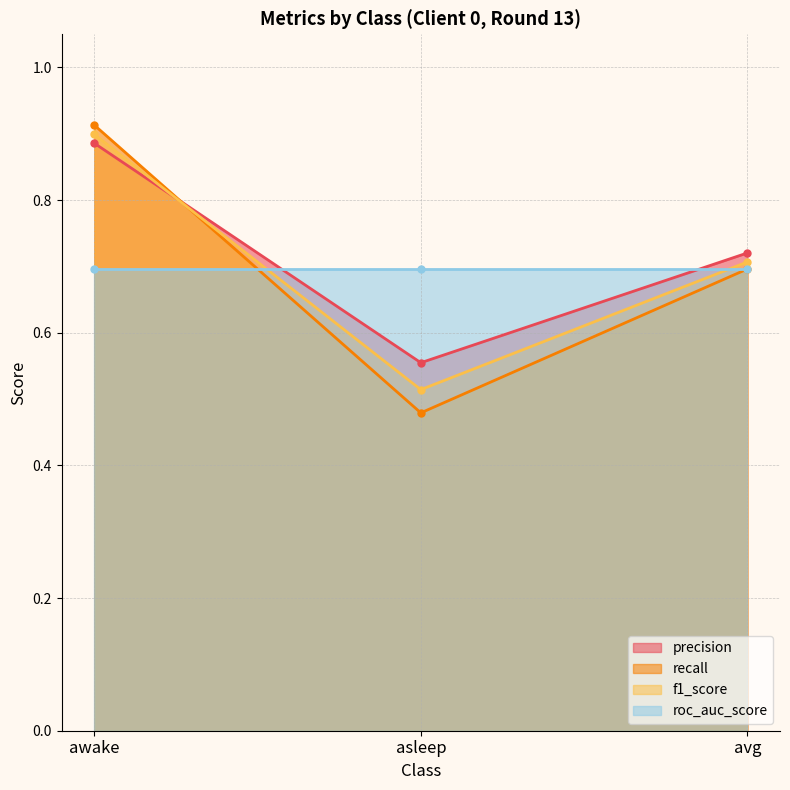

Rank the categories by precision value from lowest to highest.

asleep, avg, awake